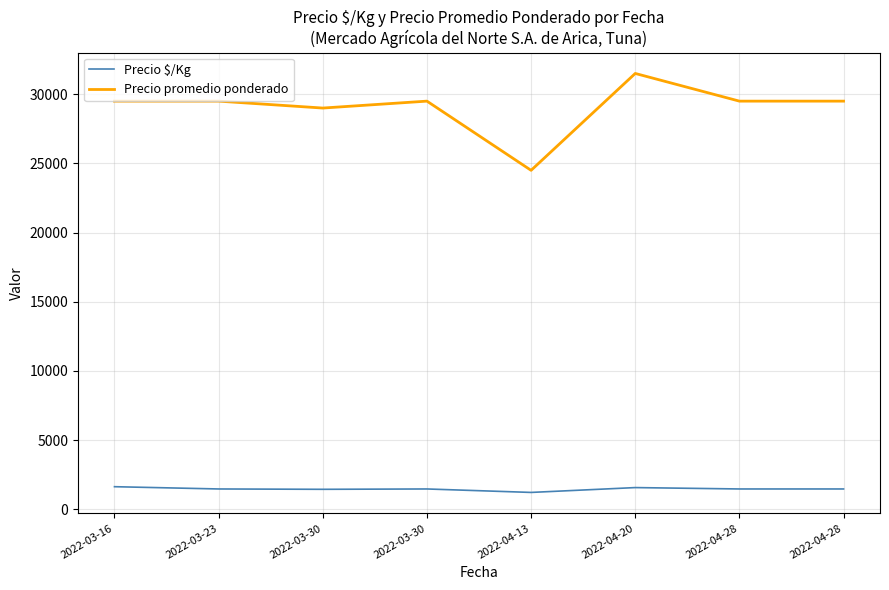

How many lines are shown in the chart?

2